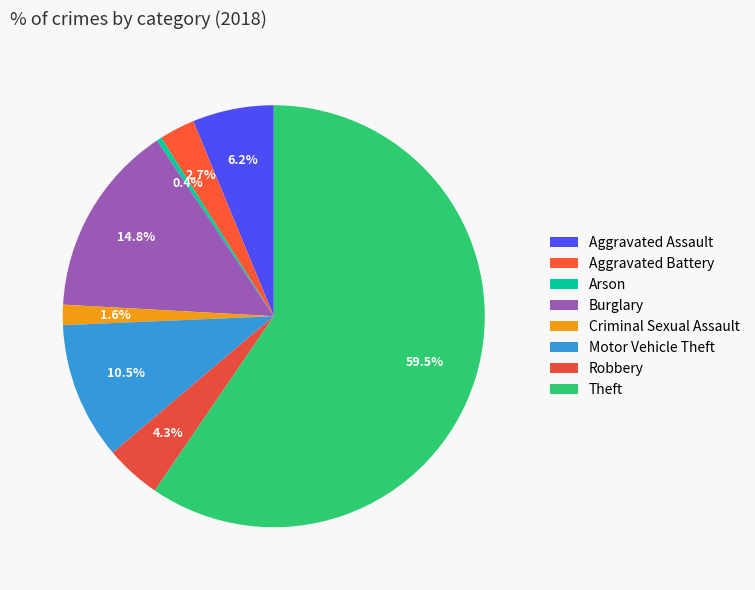

To the nearest percent, what is the difference between the Aggravated Battery and Theft slice percentages?

57%